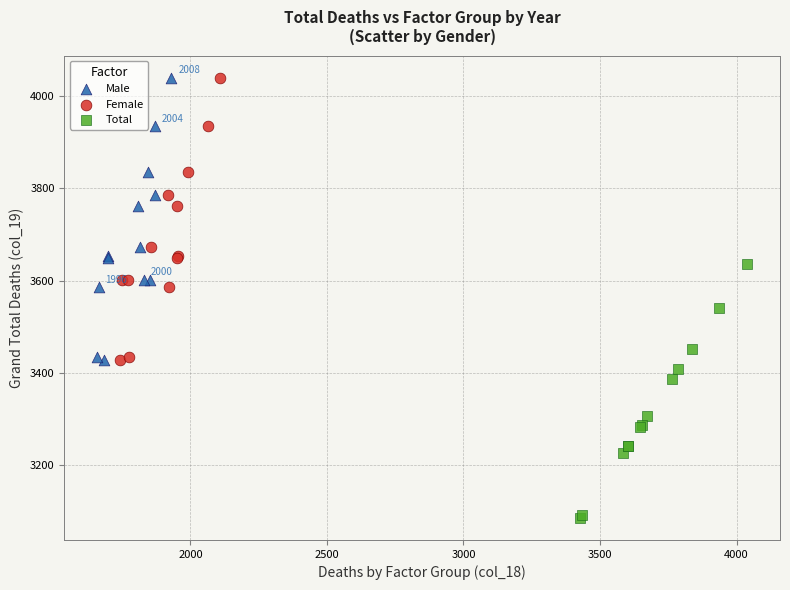

Which series reaches the minimum Y coordinate?

Total